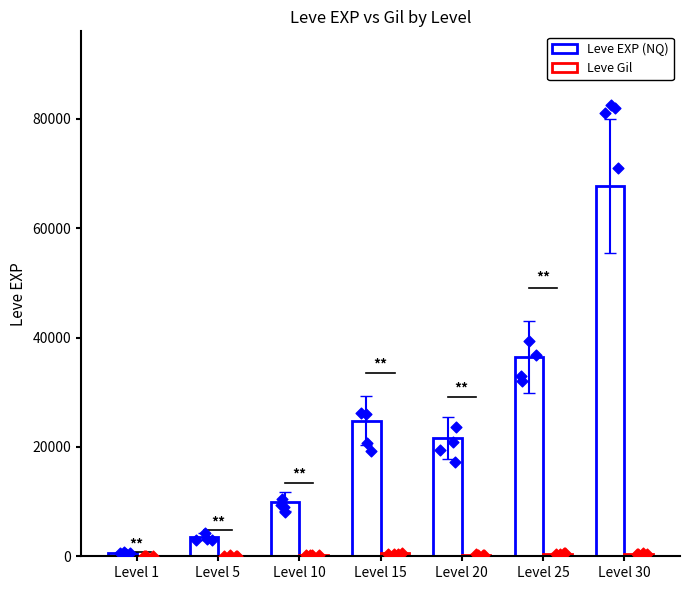

Which series has the largest total across all categories?

Leve EXP (NQ)